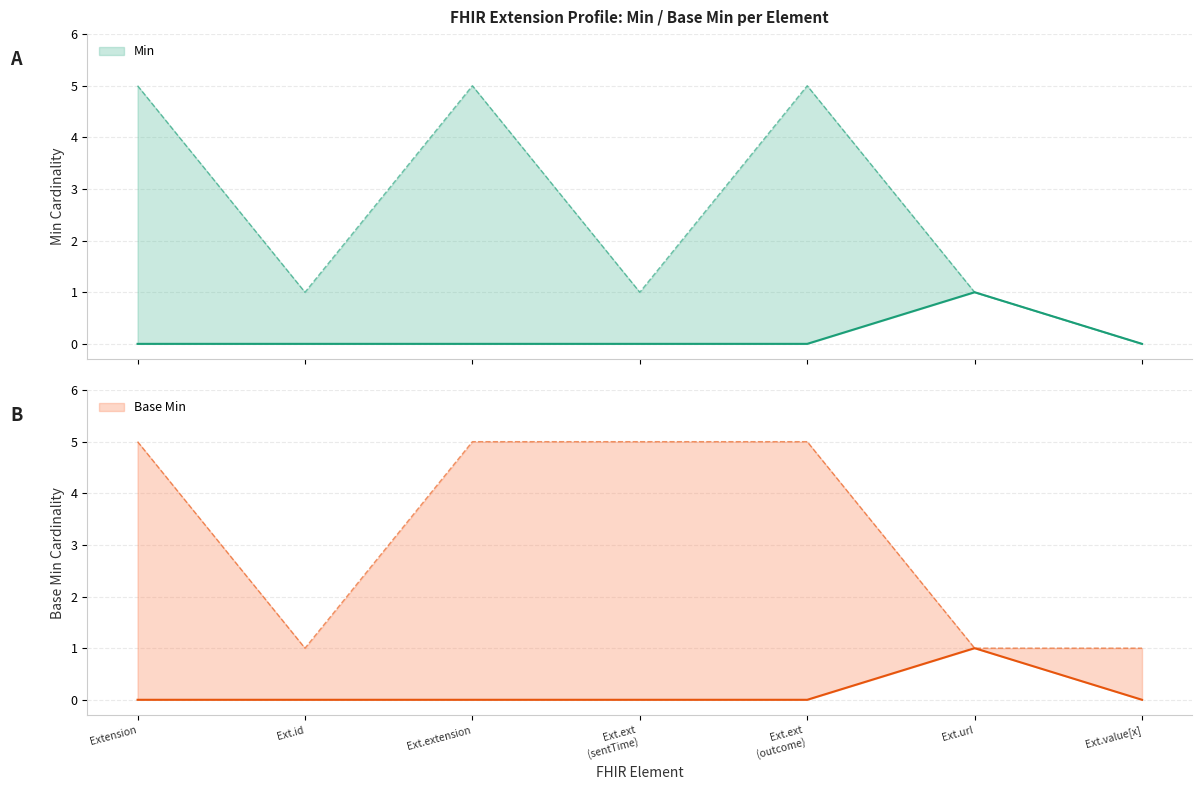

What are all the series names shown in the legend?

Min, Base Min